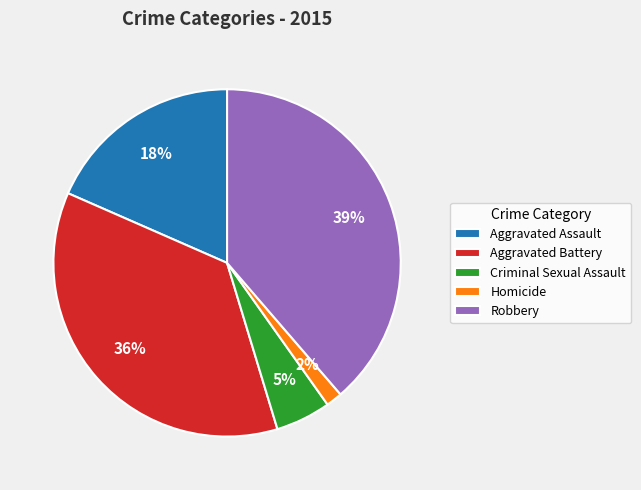

To the nearest percent, what portion does Homicide represent?

2%